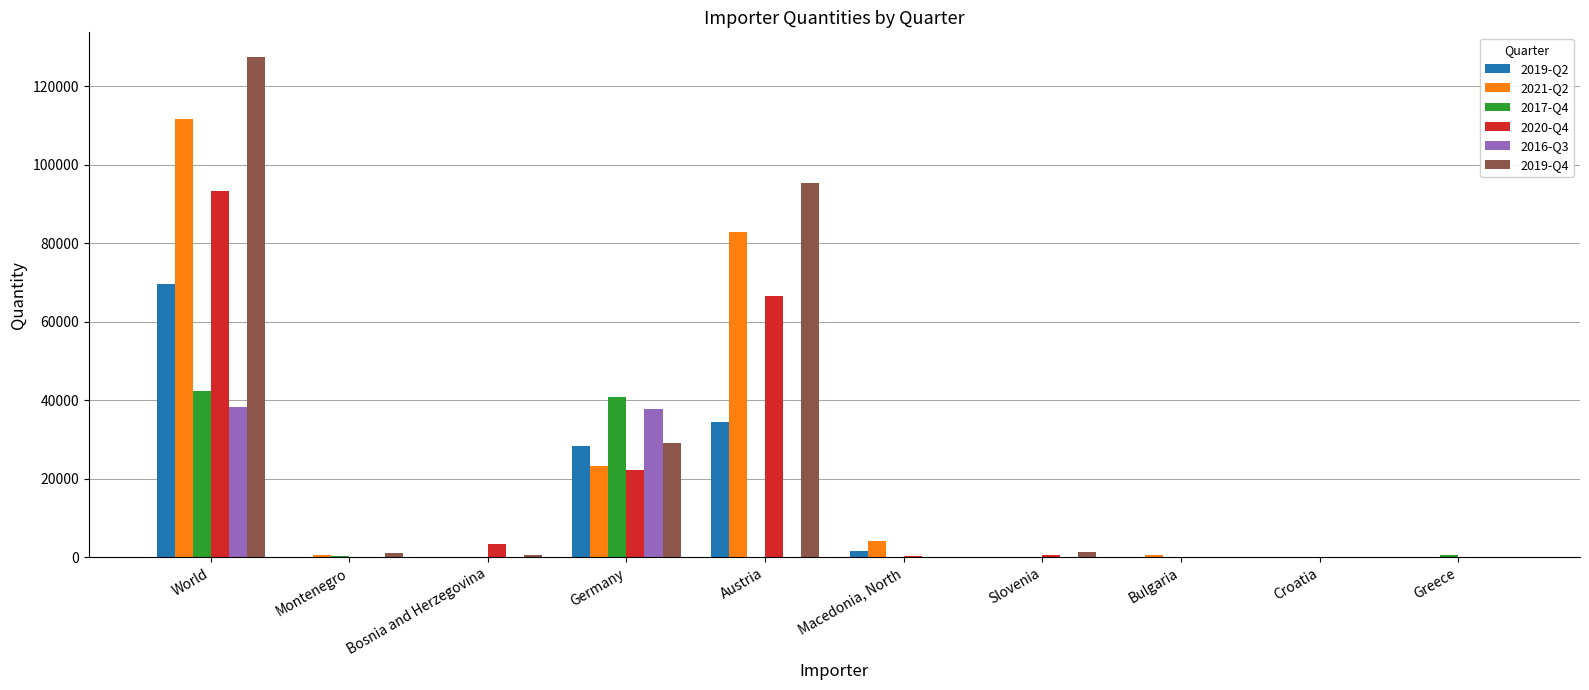

Is it true that 2021-Q2 equals 3 at Croatia?

True